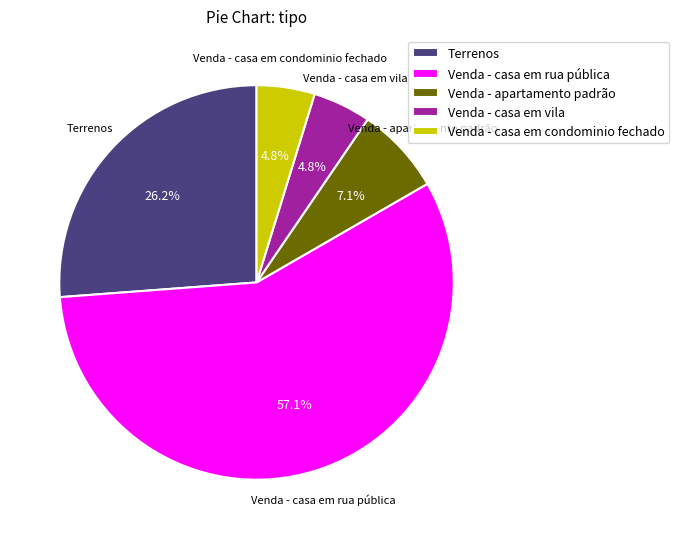

Is it true that Venda - casa em vila is 5% of the pie?

True